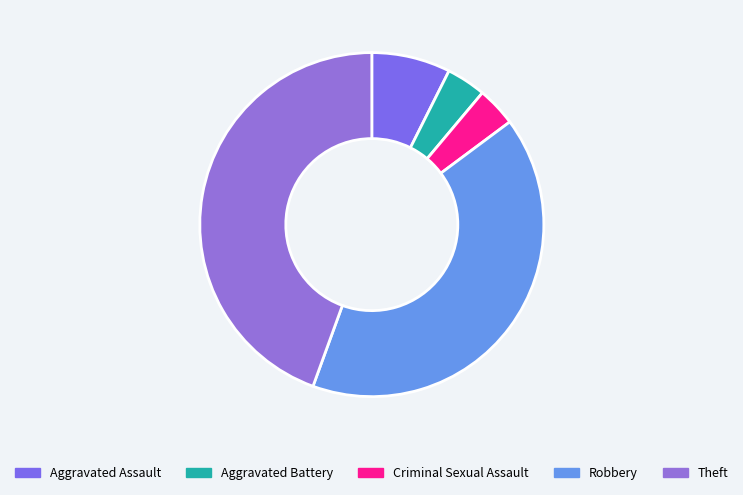

Which slice is the smallest?

Aggravated Battery